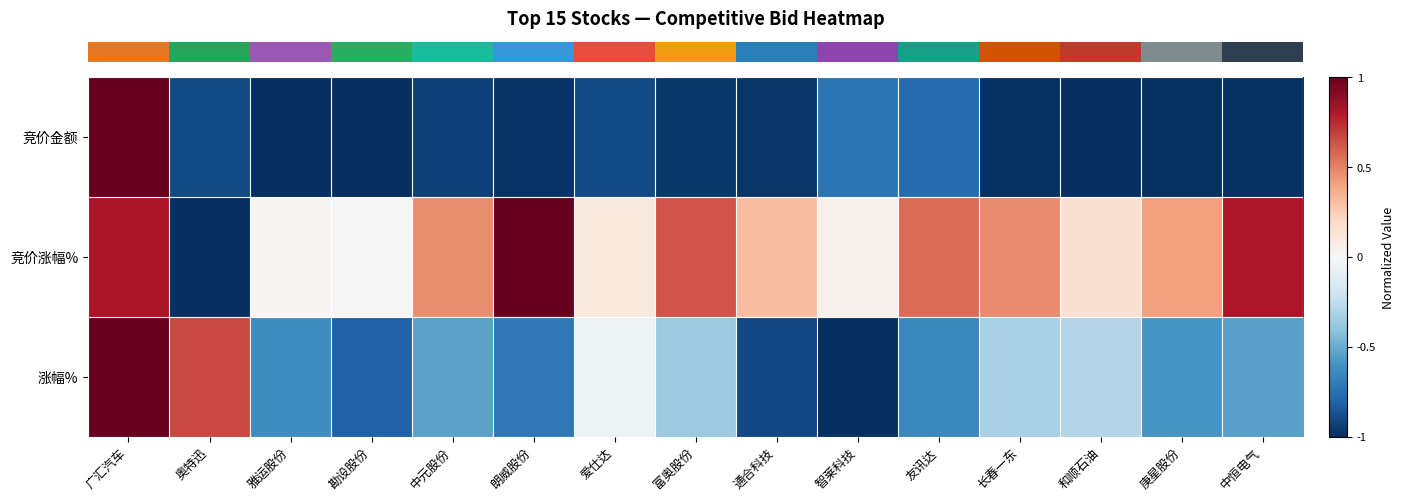

Which has a higher value, 通合科技 or 爱仕达?

爱仕达